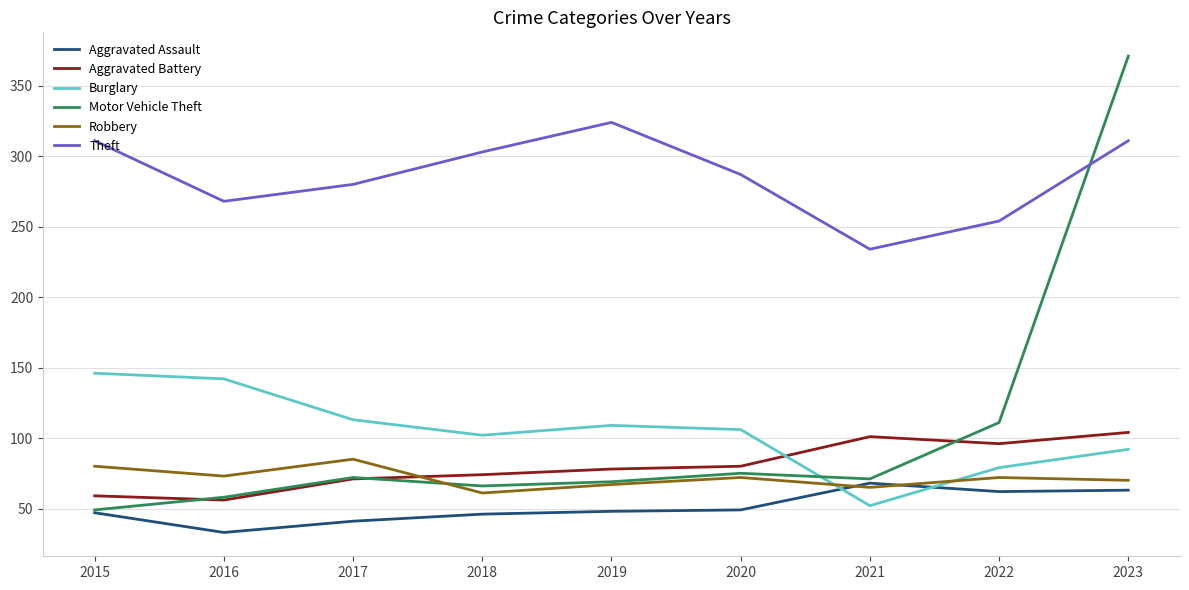

At which label does Theft reach its minimum?

2021